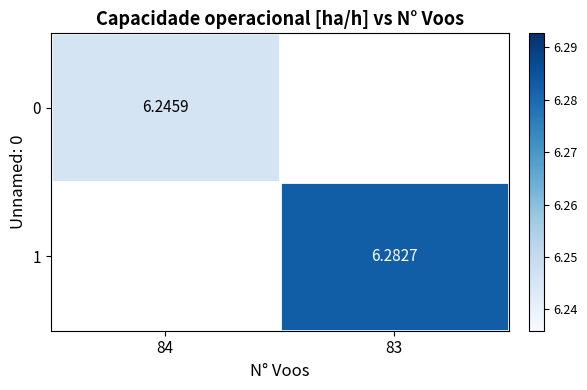

How many categories are shown in the chart?

2